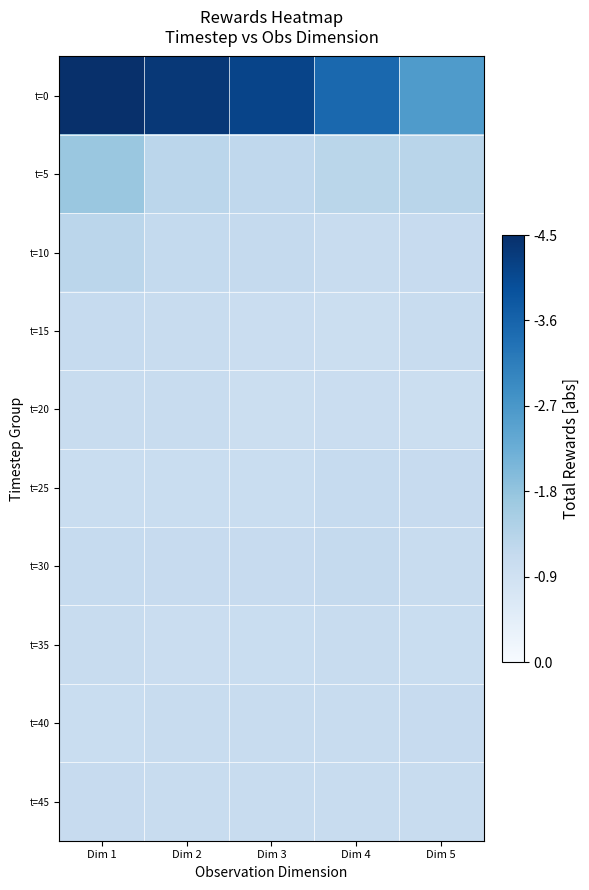

Reading left to right, transcribe all the data shown in this chart.

t=0: Dim 1=4.5	Dim 2=4.3	Dim 3=4.1	Dim 4=3.5	Dim 5=2.6
t=5: Dim 1=1.7	Dim 2=1.3	Dim 3=1.2	Dim 4=1.3	Dim 5=1.3
t=10: Dim 1=1.3	Dim 2=1.1	Dim 3=1.1	Dim 4=1.1	Dim 5=1.1
t=15: Dim 1=1.1	Dim 2=1.1	Dim 3=1.0	Dim 4=1.0	Dim 5=1.1
t=20: Dim 1=1.1	Dim 2=1.1	Dim 3=1.0	Dim 4=1.0	Dim 5=1.0
t=25: Dim 1=1.0	Dim 2=1.1	Dim 3=1.0	Dim 4=1.1	Dim 5=1.1
t=30: Dim 1=1.1	Dim 2=1.1	Dim 3=1.1	Dim 4=1.1	Dim 5=1.1
t=35: Dim 1=1.1	Dim 2=1.0	Dim 3=1.1	Dim 4=1.1	Dim 5=1.0
t=40: Dim 1=1.1	Dim 2=1.1	Dim 3=1.1	Dim 4=1.1	Dim 5=1.1
t=45: Dim 1=1.1	Dim 2=1.1	Dim 3=1.1	Dim 4=1.1	Dim 5=1.1